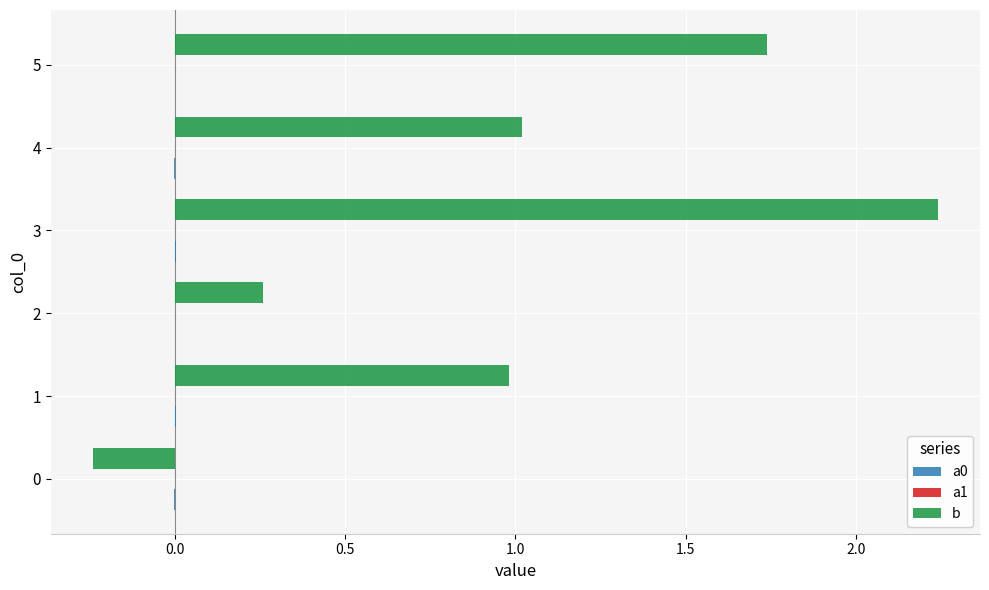

Count the number of data series in this chart.

3